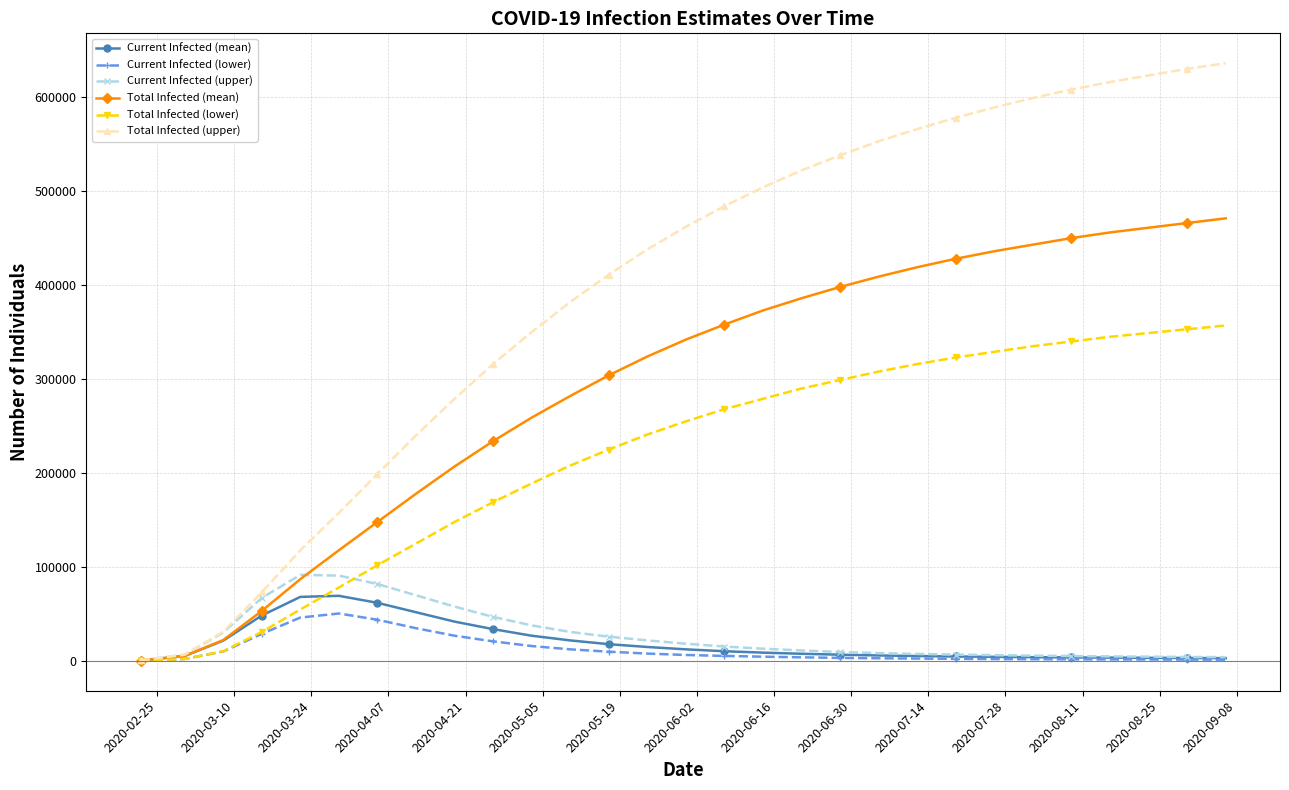

How many categories are shown in the chart?

29